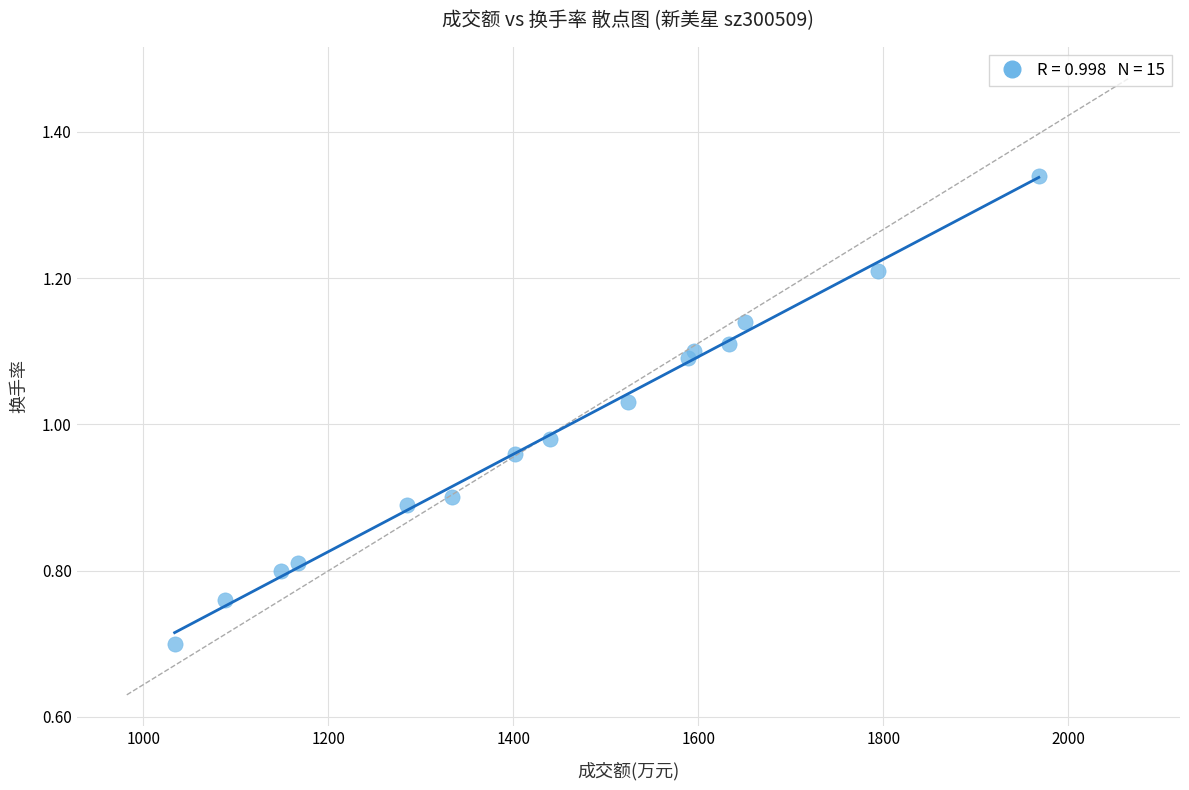

What is the range of X values (max minus min)?

934.0